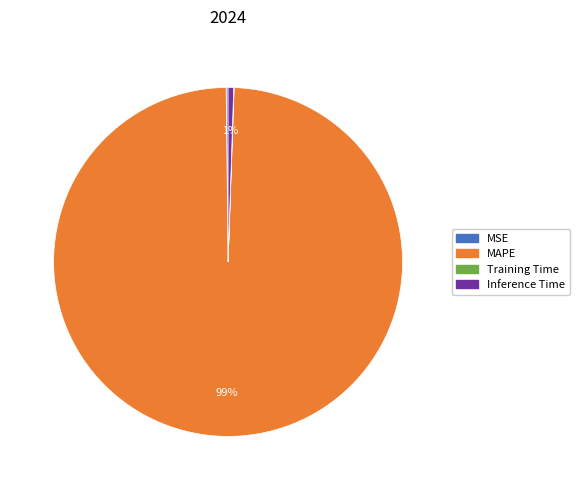

Which slice represents more than half of the pie?

MAPE